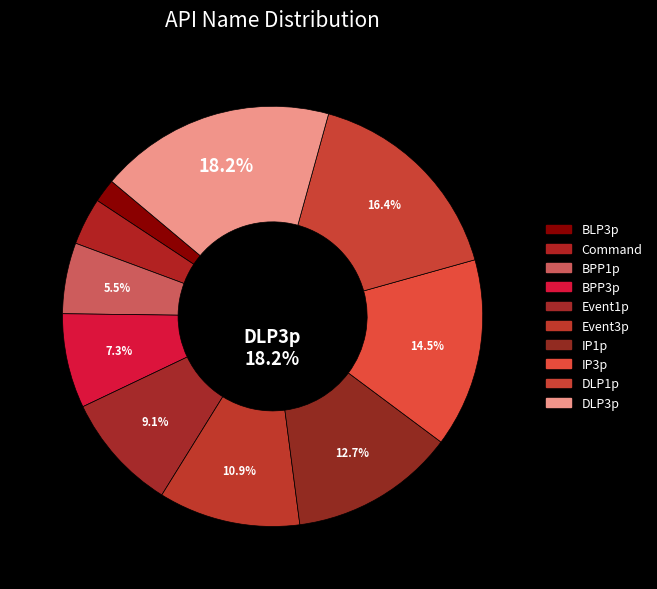

Is there a majority slice in this chart?

No